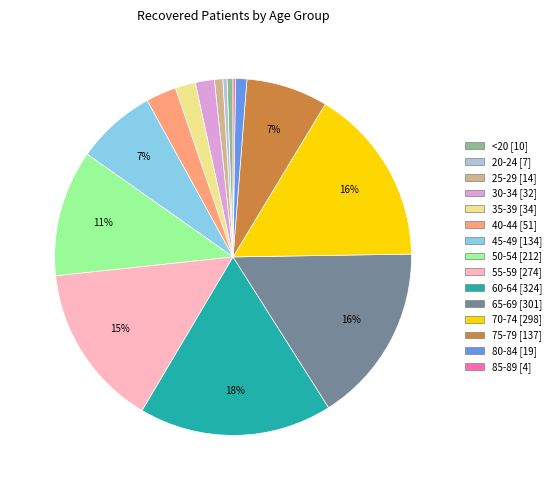

Is there a majority slice in this chart?

No